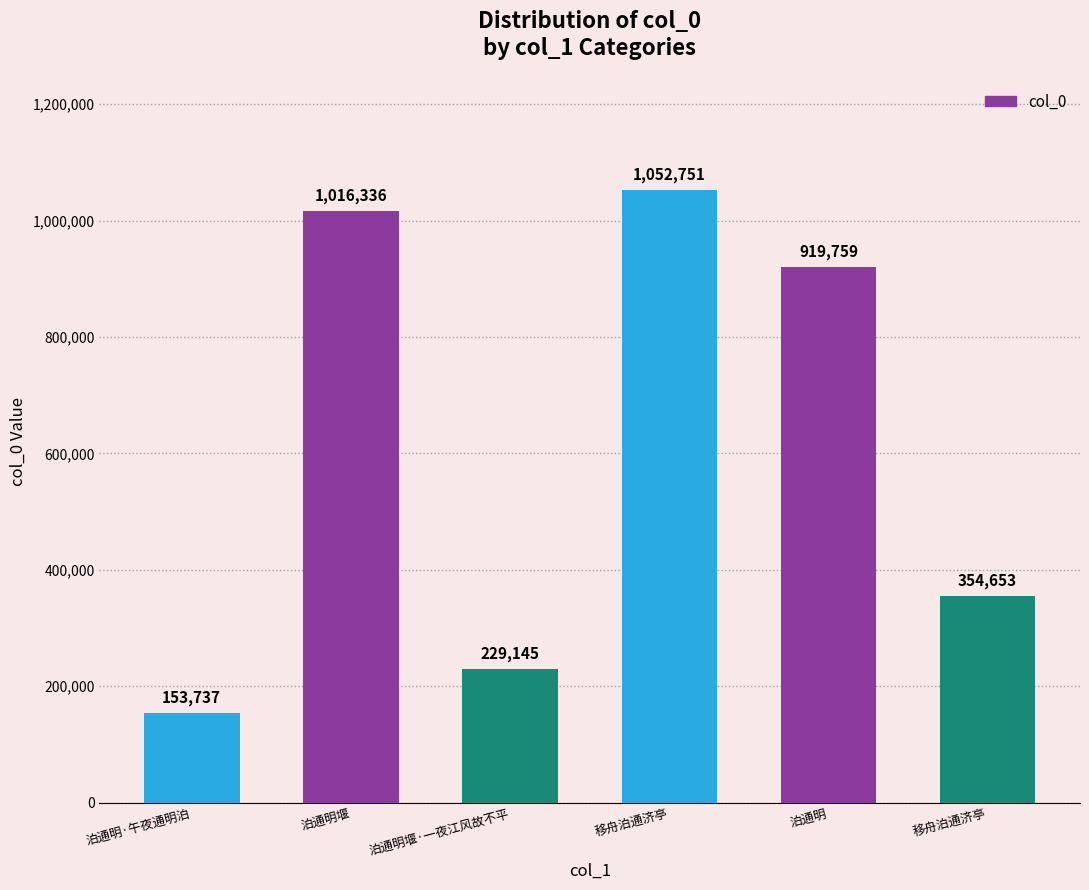

How many series are shown in this chart?

1